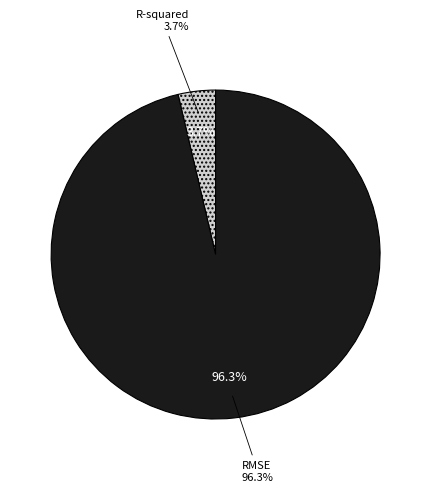

To the nearest percent, what portion does RMSE represent?

96%